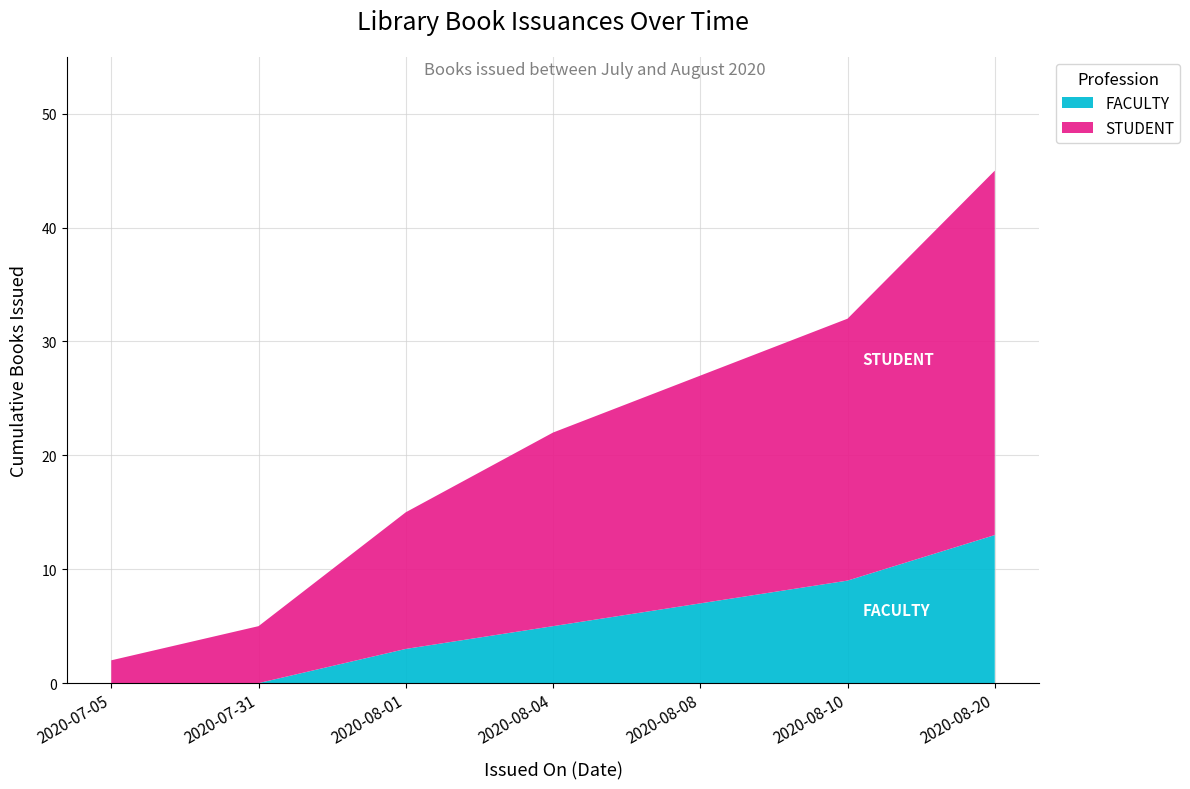

What is the highest value of the FACULTY series?

13